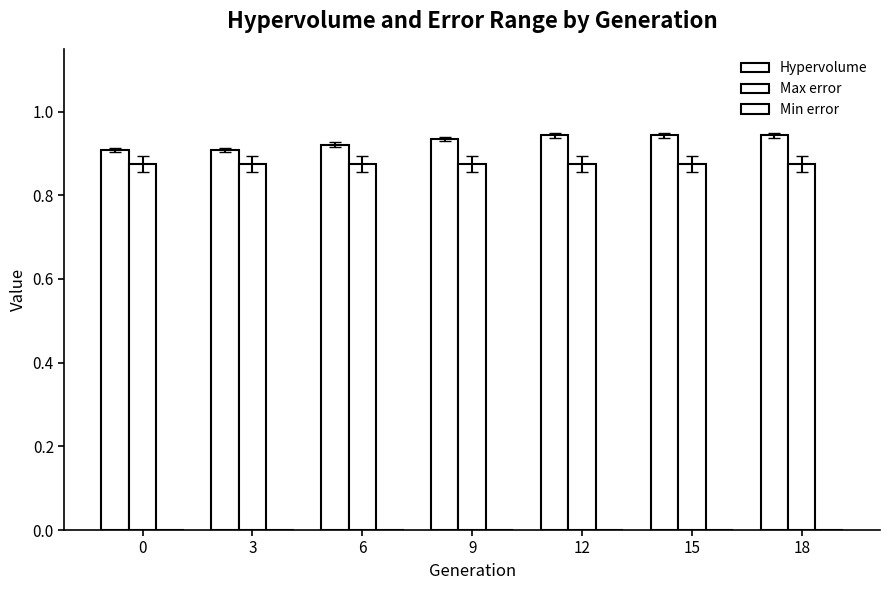

How many distinct data groups are displayed?

2